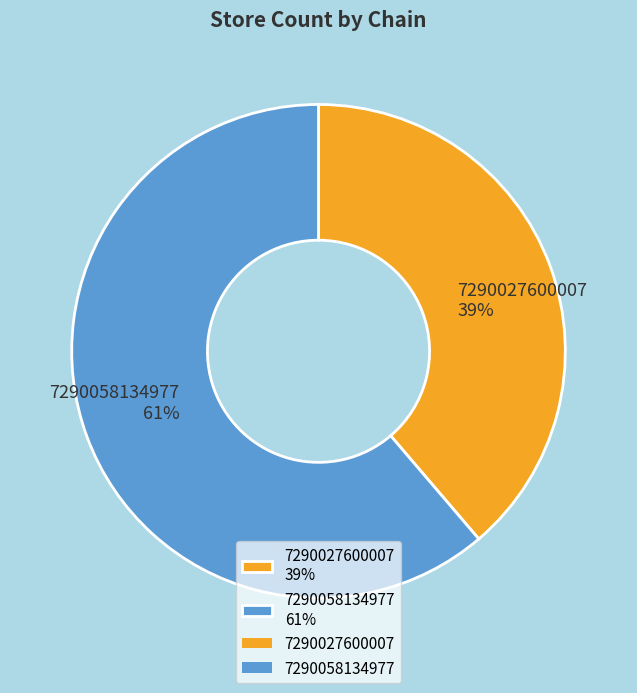

Does 7290027600007 represent more than half of the total?

No